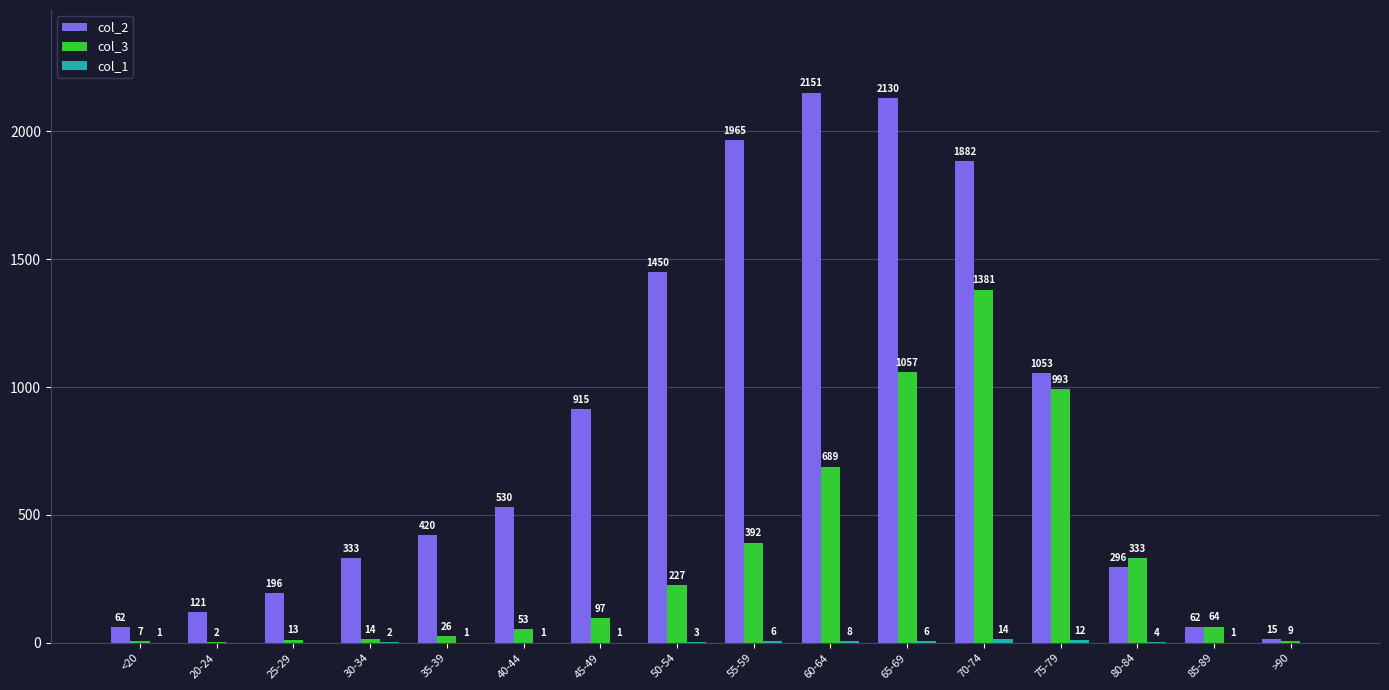

The value of col_3 at 55-59 is 154. True or false?

False